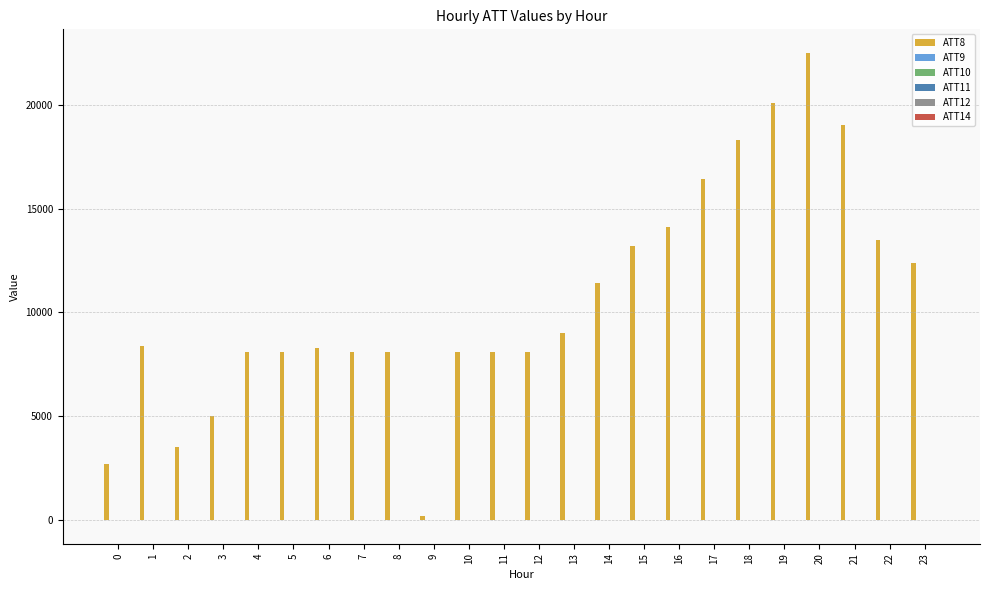

Which series has the largest total across all categories?

ATT8